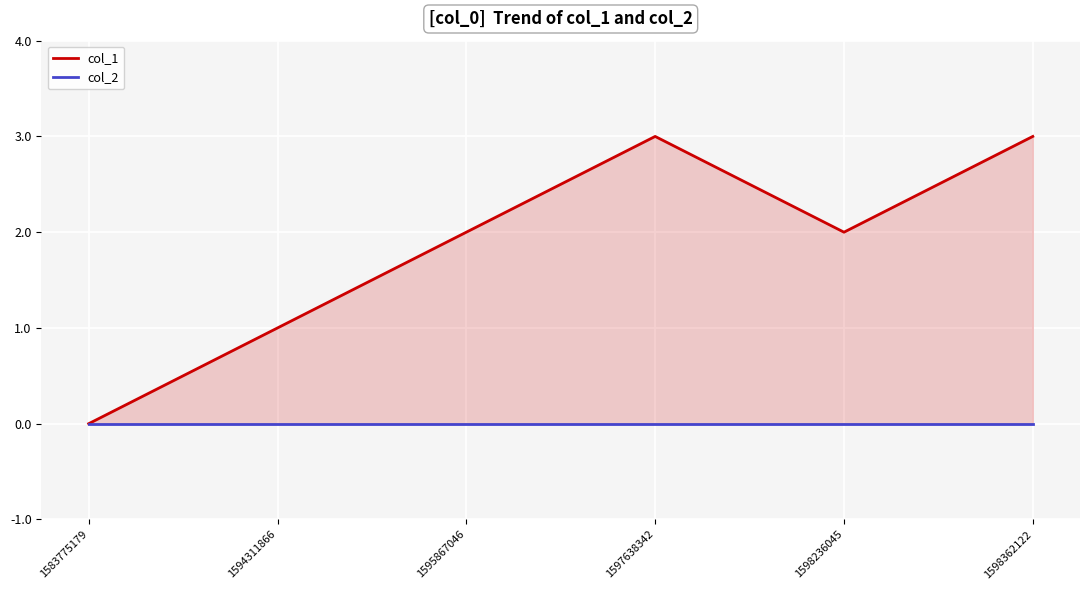

Which series has the largest total across all categories?

col_1